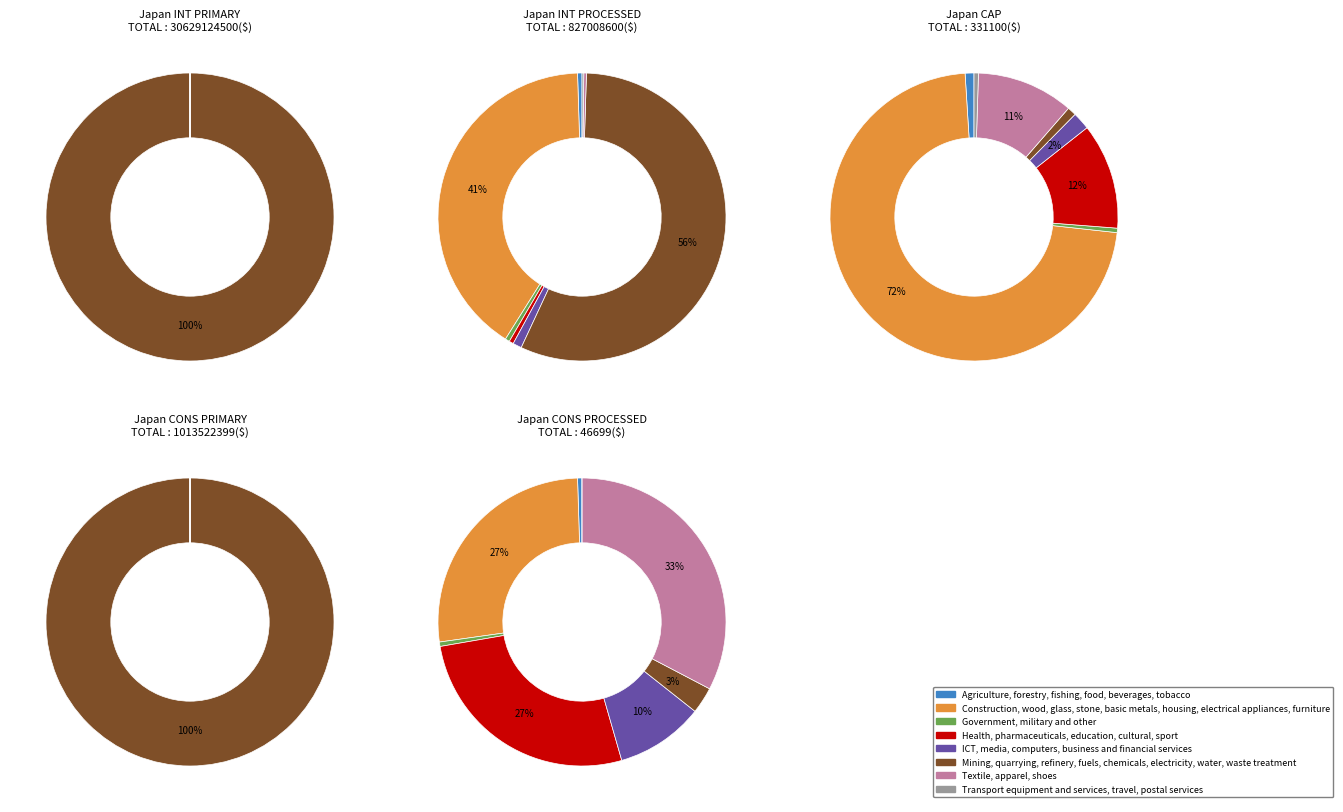

Does 15 account for over 50% of the chart?

No